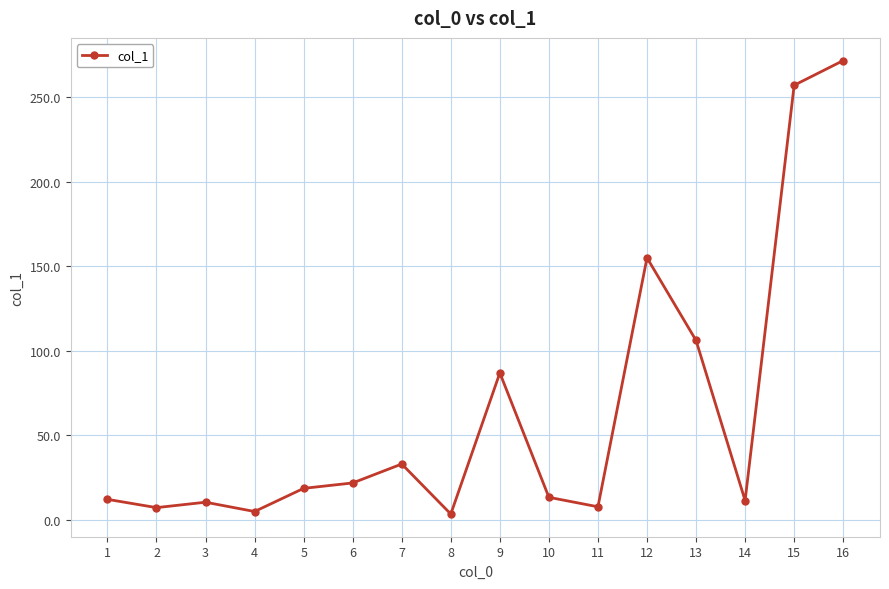

Is it true that the value at 16 is 488.7?

False